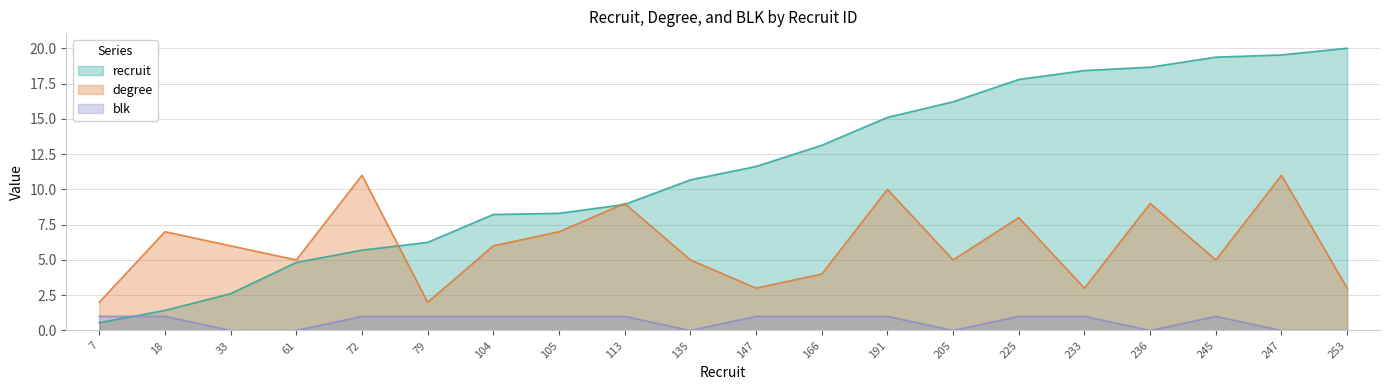

What is the spread (max minus min) of values at 245?

18.4